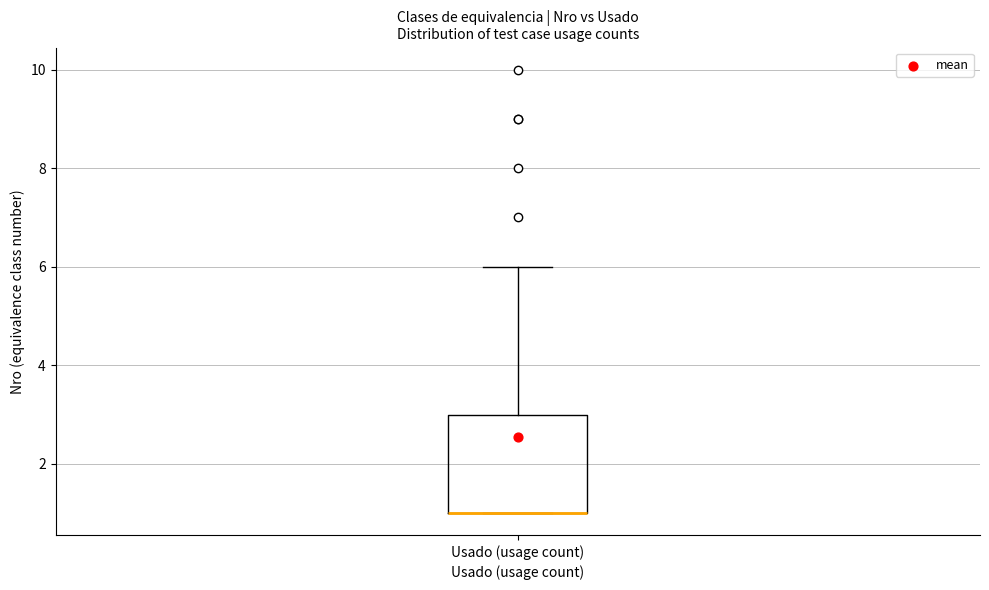

Where is the upper edge of the box for Usado (usage count) on the y-axis? The values are not printed on the chart, so give them approximately, as read against the axis.

3